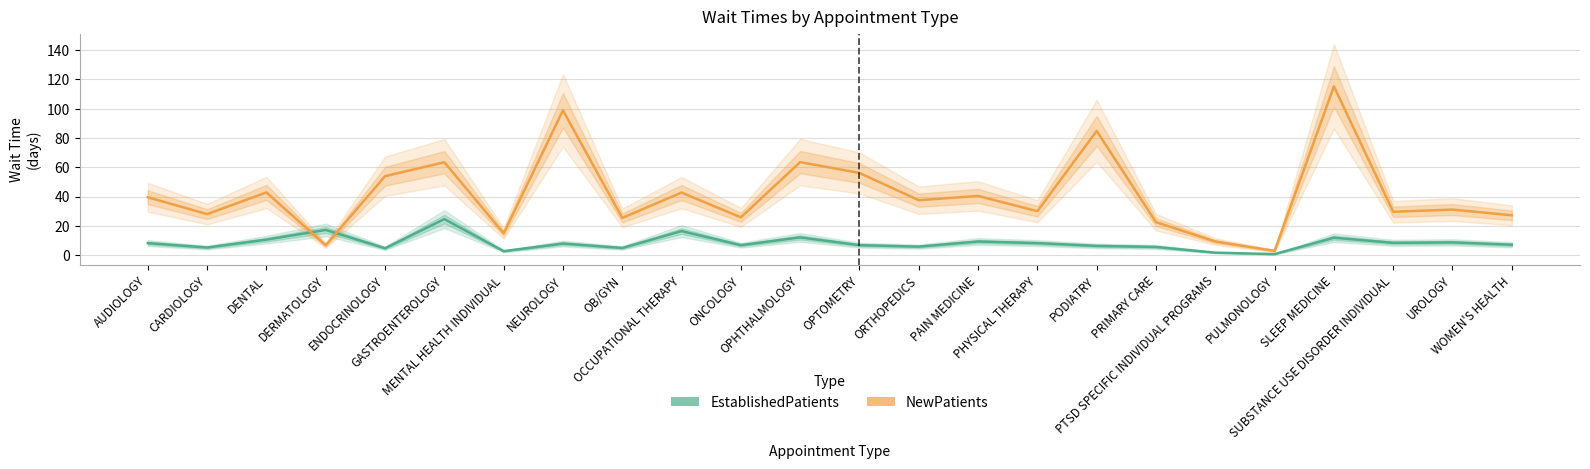

At which label does NewPatients first exceed 37?

AUDIOLOGY